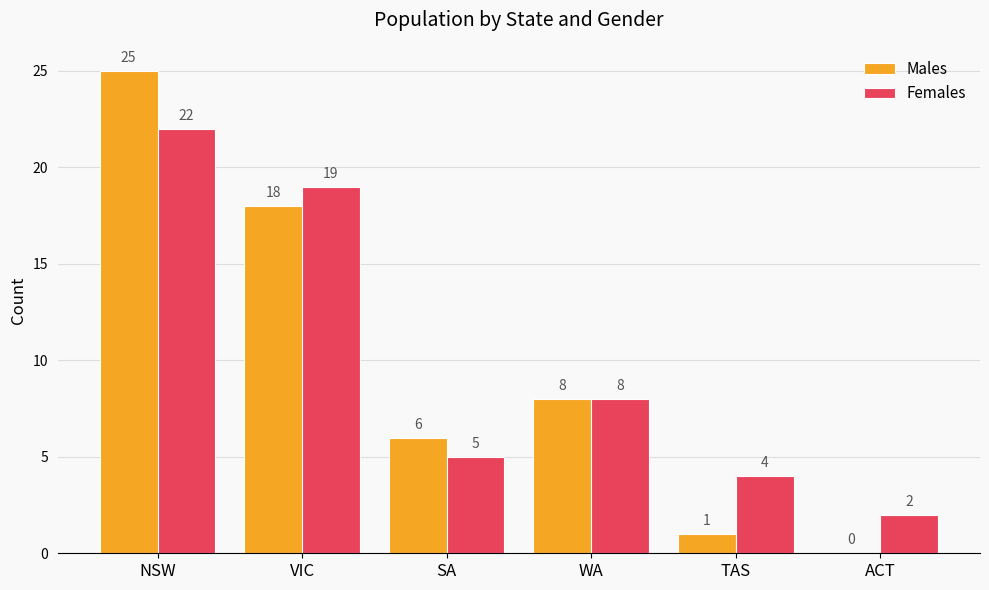

Is it true that Males equals 8 at SA?

False